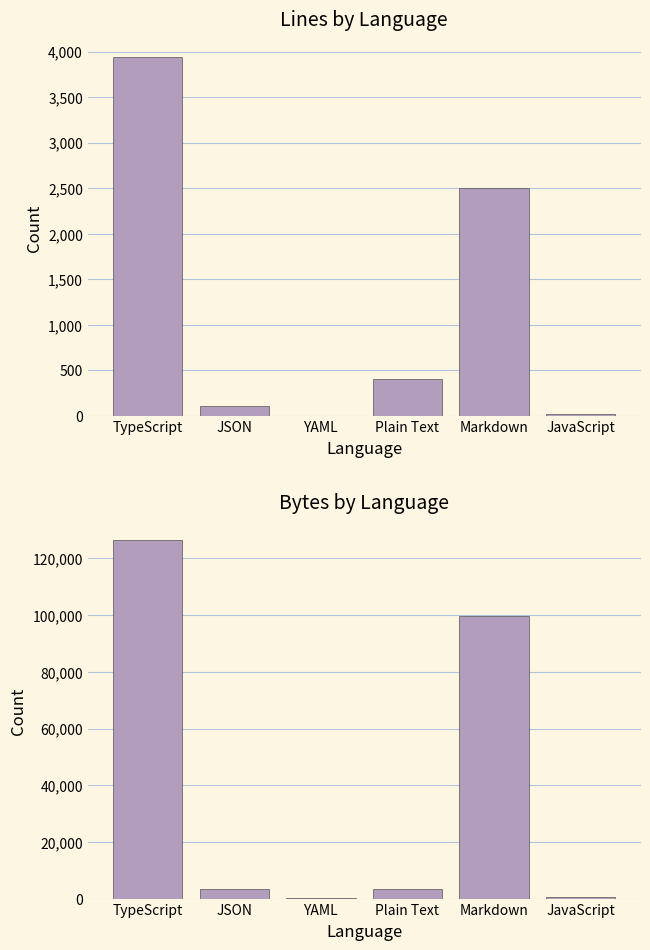

Reading right to left, transcribe all the data shown in this chart.

Lines: 18	2507	405	3	108	3938
Bytes: 643	99757	3491	81	3296	126530